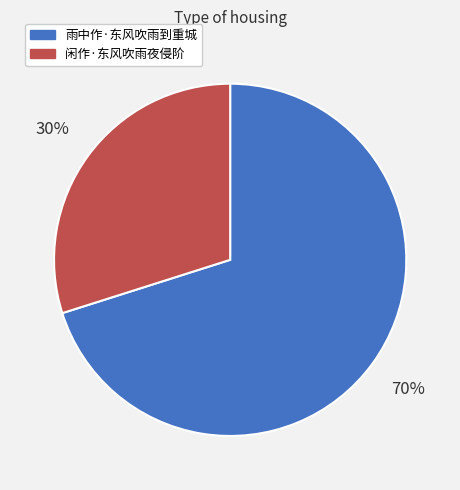

Count the number of slices in the pie.

2